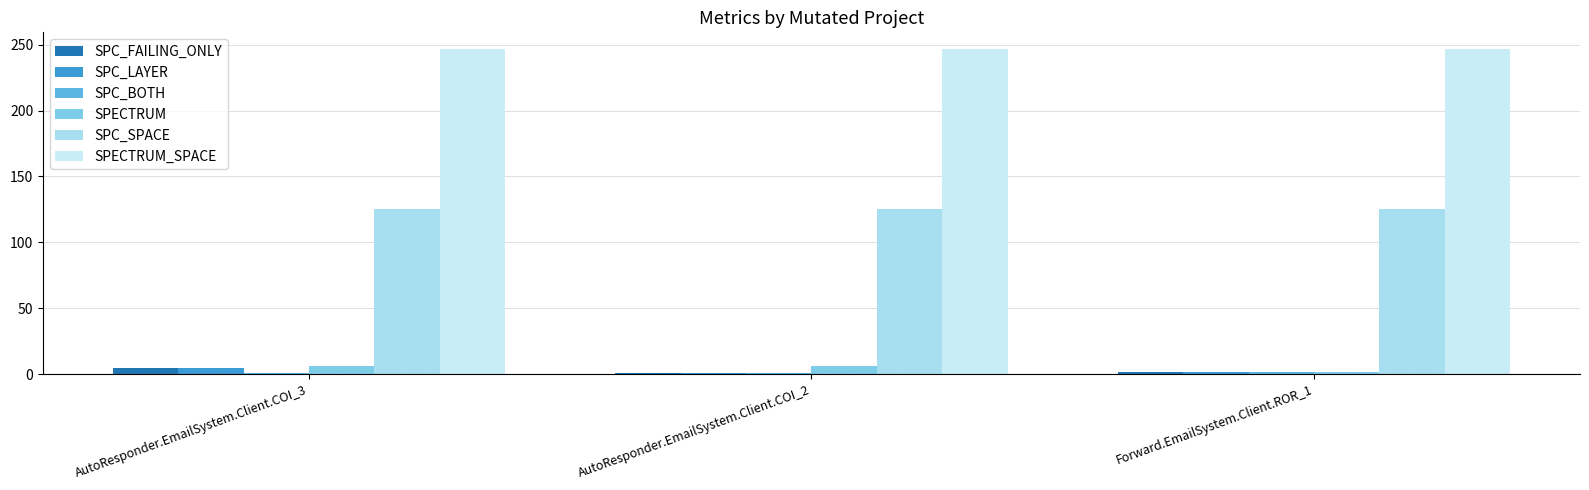

What is the value of the SPECTRUM bar at the 2nd from the left?

6